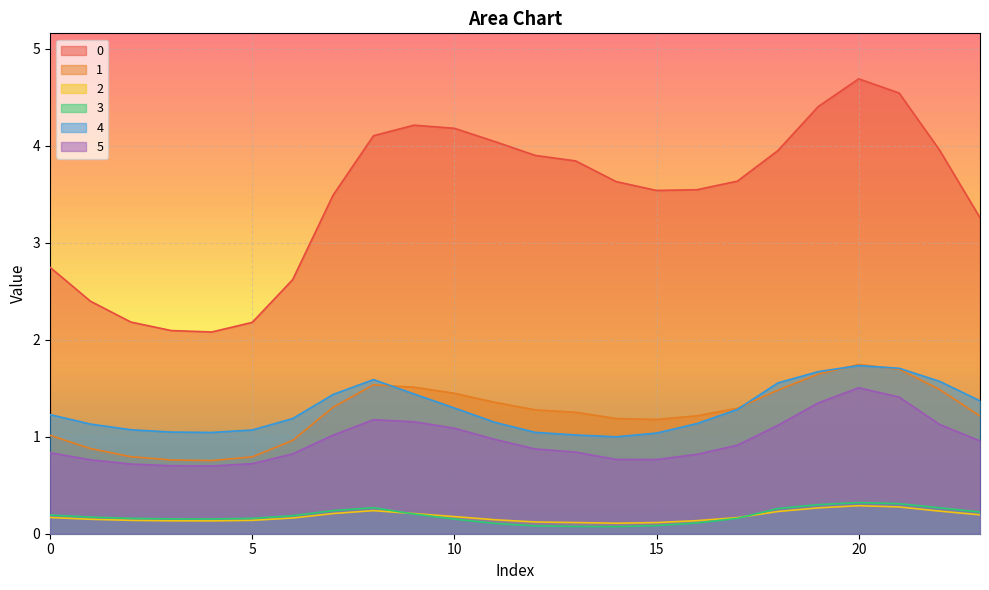

Reading left to right, what are all the values shown in this chart?

0: 2.7	2.4	2.2	2.1	2.1	2.2	2.6	3.5	4.1	4.2	4.2	4.0	3.9	3.8	3.6	3.5	3.5	3.6	3.9	4.4	4.7	4.5	4.0	3.3
1: 1.0	0.9	0.8	0.8	0.8	0.8	1.0	1.3	1.5	1.5	1.4	1.4	1.3	1.3	1.2	1.2	1.2	1.3	1.5	1.6	1.7	1.7	1.5	1.2
2: 0.2	0.1	0.1	0.1	0.1	0.1	0.2	0.2	0.2	0.2	0.2	0.1	0.1	0.1	0.1	0.1	0.1	0.2	0.2	0.3	0.3	0.3	0.2	0.2
3: 0.2	0.2	0.2	0.2	0.2	0.2	0.2	0.2	0.3	0.2	0.2	0.1	0.1	0.1	0.1	0.1	0.1	0.2	0.3	0.3	0.3	0.3	0.3	0.2
4: 1.2	1.1	1.1	1.0	1.0	1.1	1.2	1.4	1.6	1.4	1.3	1.1	1.0	1.0	1.0	1.0	1.1	1.3	1.6	1.7	1.7	1.7	1.6	1.4
5: 0.8	0.8	0.7	0.7	0.7	0.7	0.8	1.0	1.2	1.2	1.1	1.0	0.9	0.8	0.8	0.8	0.8	0.9	1.1	1.3	1.5	1.4	1.1	1.0